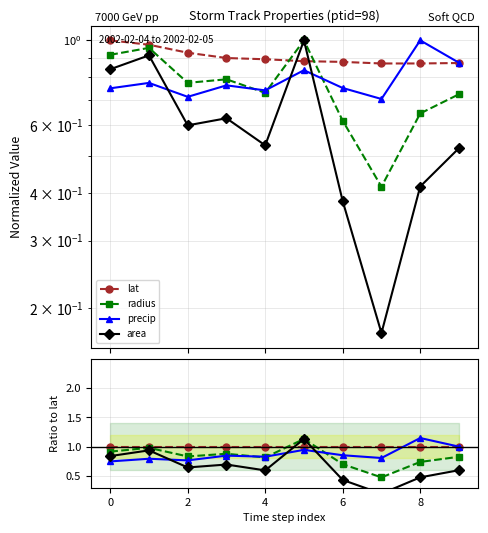

Which series ends up on top after the final intersection of area and lat?

lat